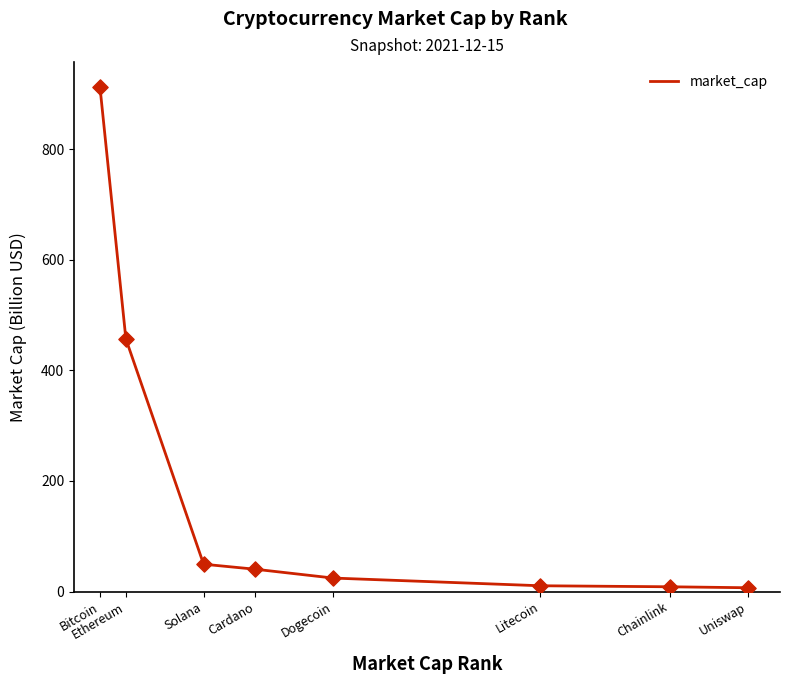

Approximately how many times larger is the value at Bitcoin compared to Ethereum?

2.0